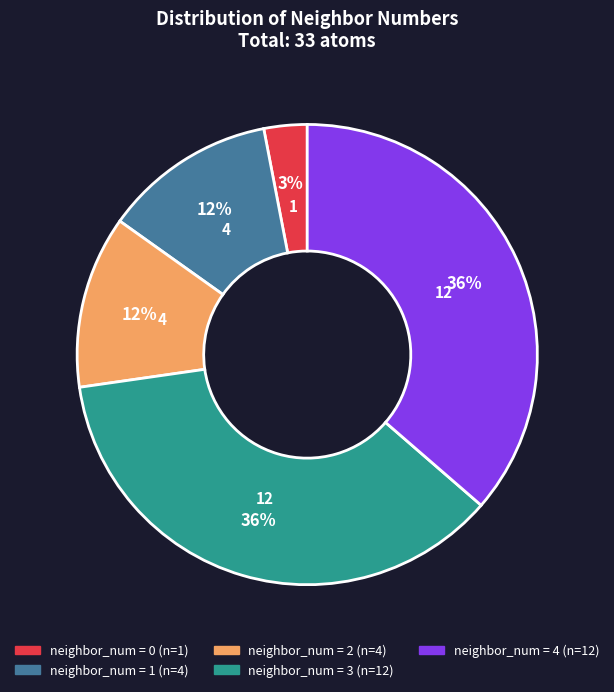

To the nearest percent, what is the difference between the largest and smallest slice percentages?

33%